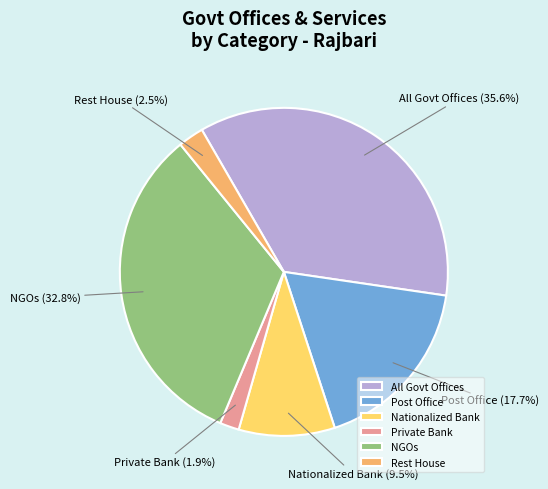

Do NGOs (32.8%) and Private Bank (1.9%) together represent more than half of the pie?

No